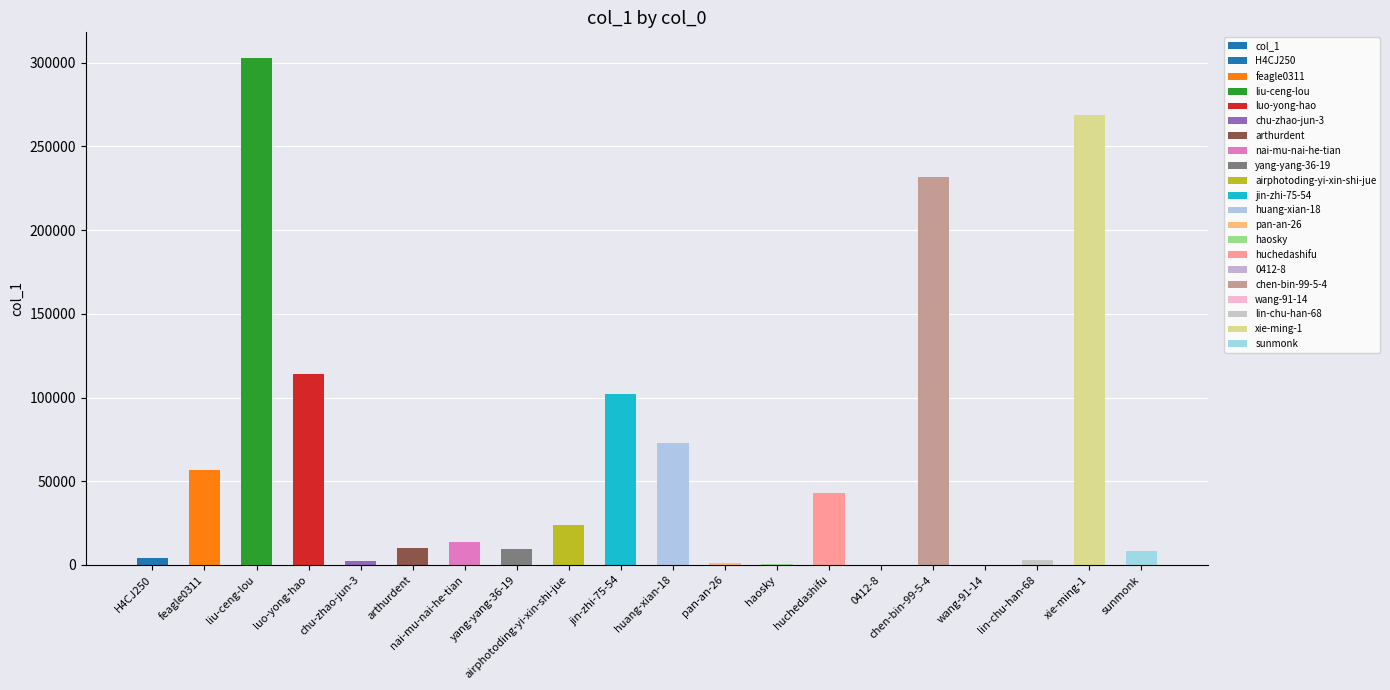

Reading right to left, list all the values displayed in this chart.

sunmonk=8532	xie-ming-1=269045	lin-chu-han-68=3107	wang-91-14=4	chen-bin-99-5-4=231502	0412-8=1	huchedashifu=42860	haosky=719	pan-an-26=1173	huang-xian-18=72610	jin-zhi-75-54=101960	airphotoding-yi-xin-shi-jue=23866	yang-yang-36-19=9670	nai-mu-nai-he-tian=13910	arthurdent=10365	chu-zhao-jun-3=2387	luo-yong-hao=113775	liu-ceng-lou=302998	feagle0311=56414	H4CJ250=4222